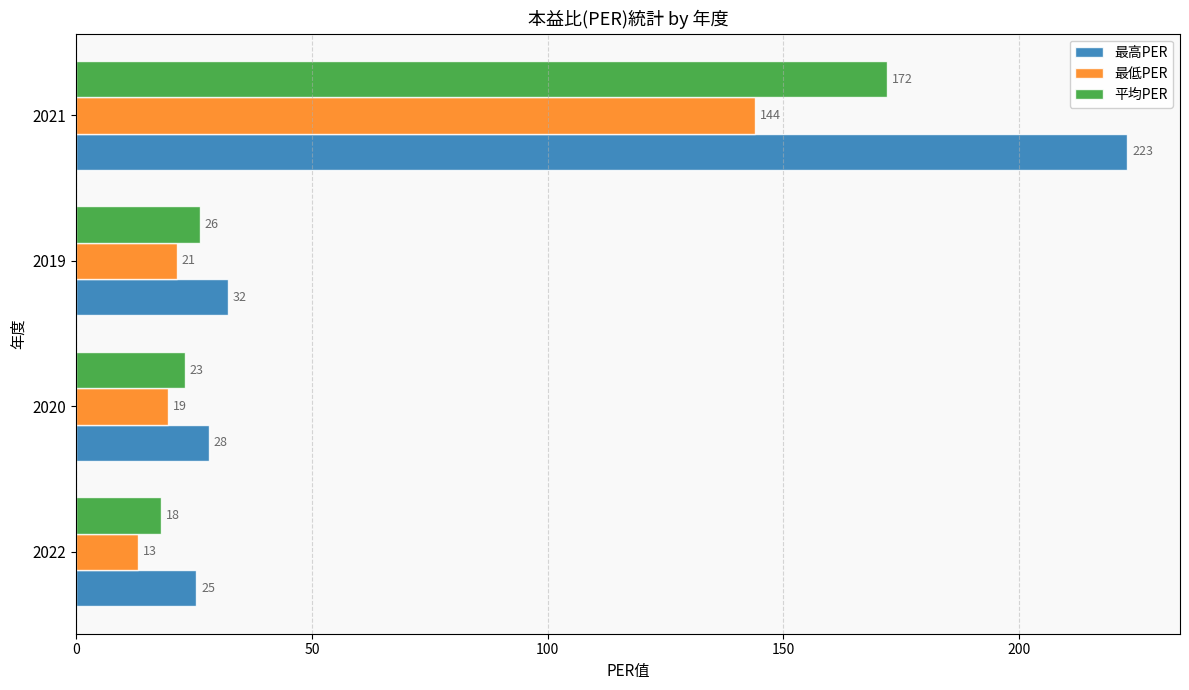

What is the difference between the second highest and second lowest values in the 平均PER series?

3.1